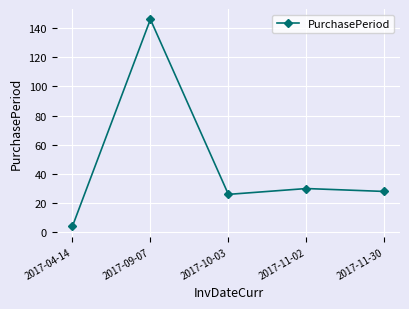

Which label corresponds to the largest value in the chart?

2017-09-07